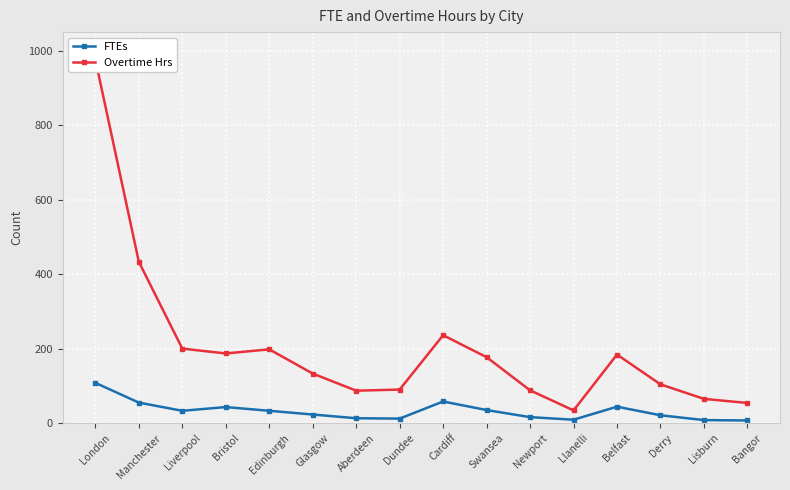

What is the difference between the FTEs values at Lisburn and Dundee?

4